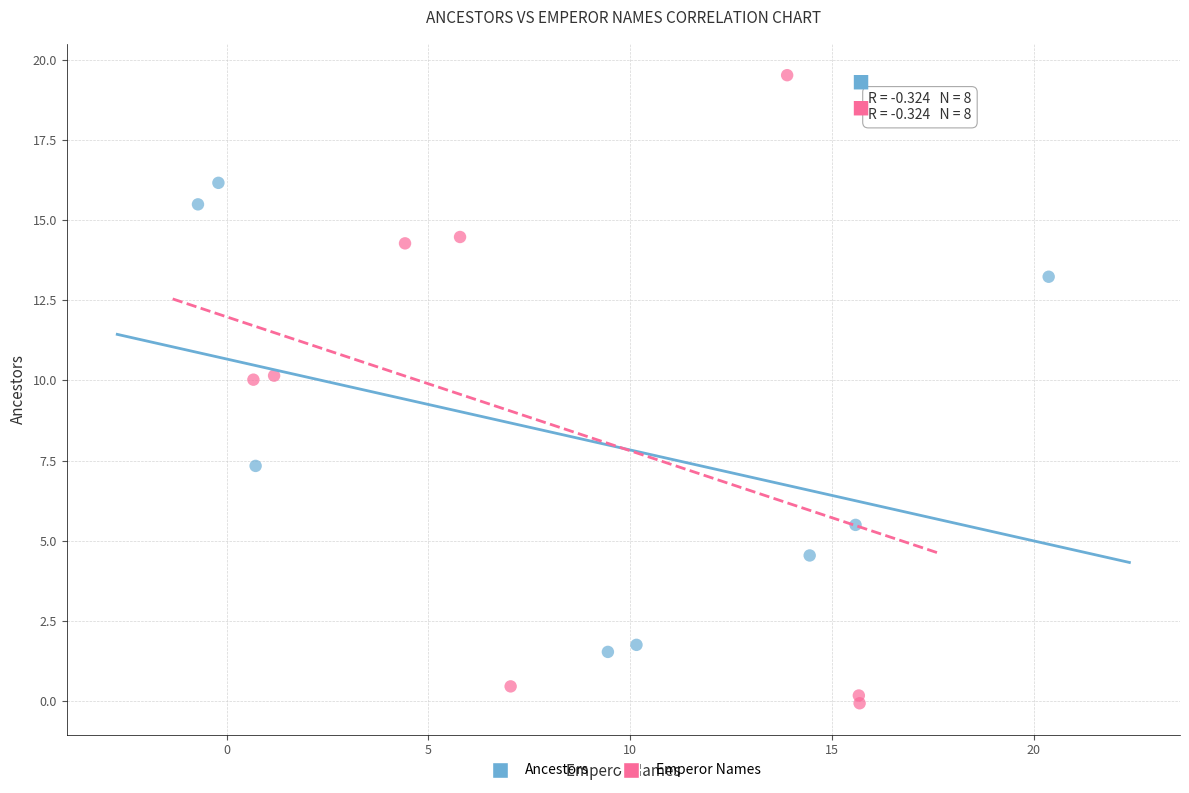

Which series has the largest Y range (max minus min)?

Emperor Names